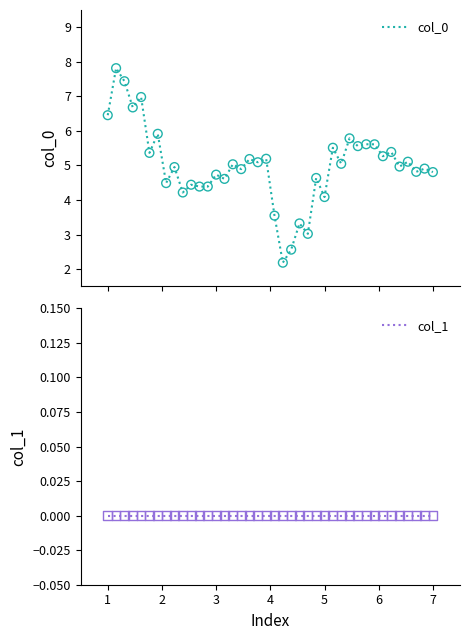

Which series contains the highest Y value?

col_0